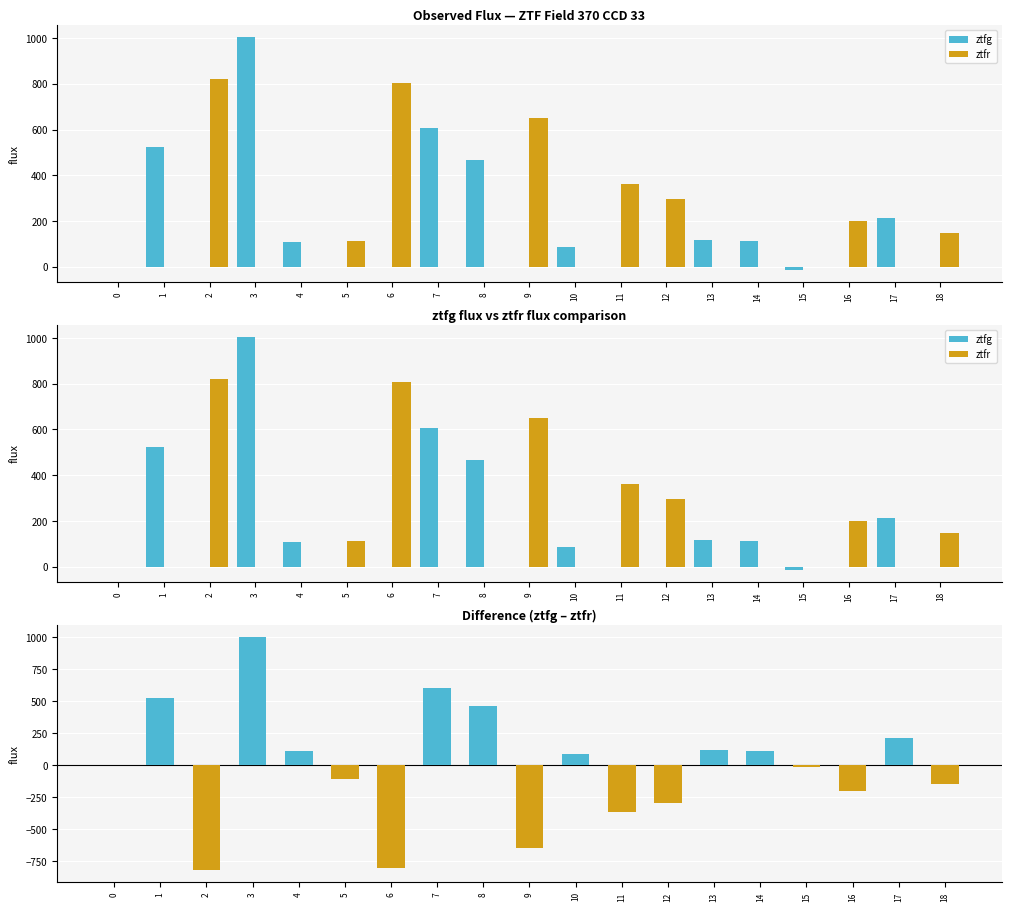

Read the ztfg value at 3.

1006.3